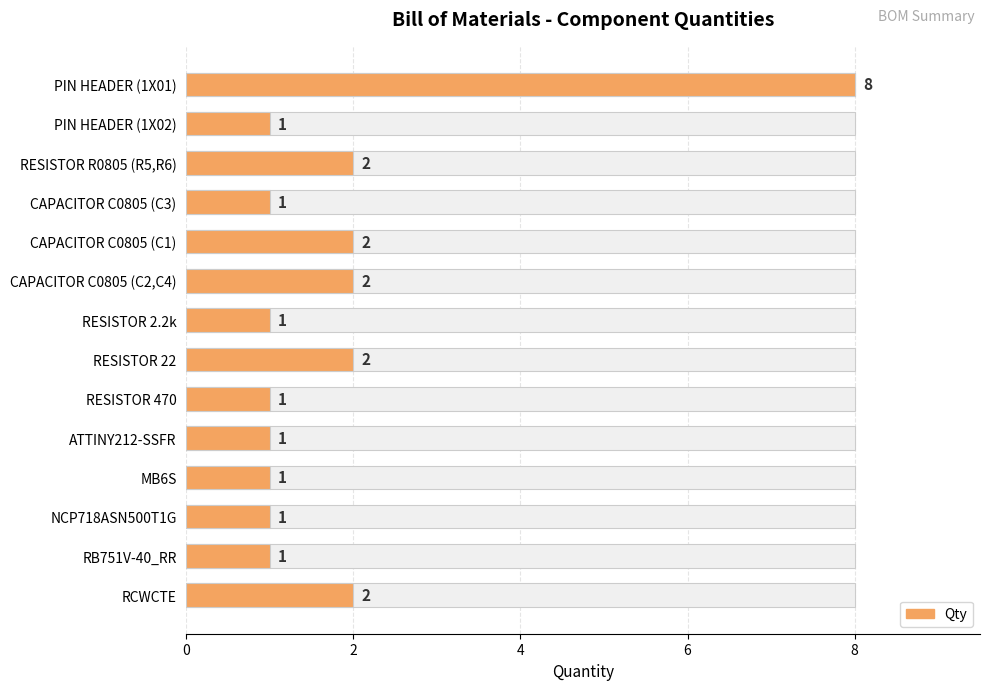

What is the greatest value displayed?

8